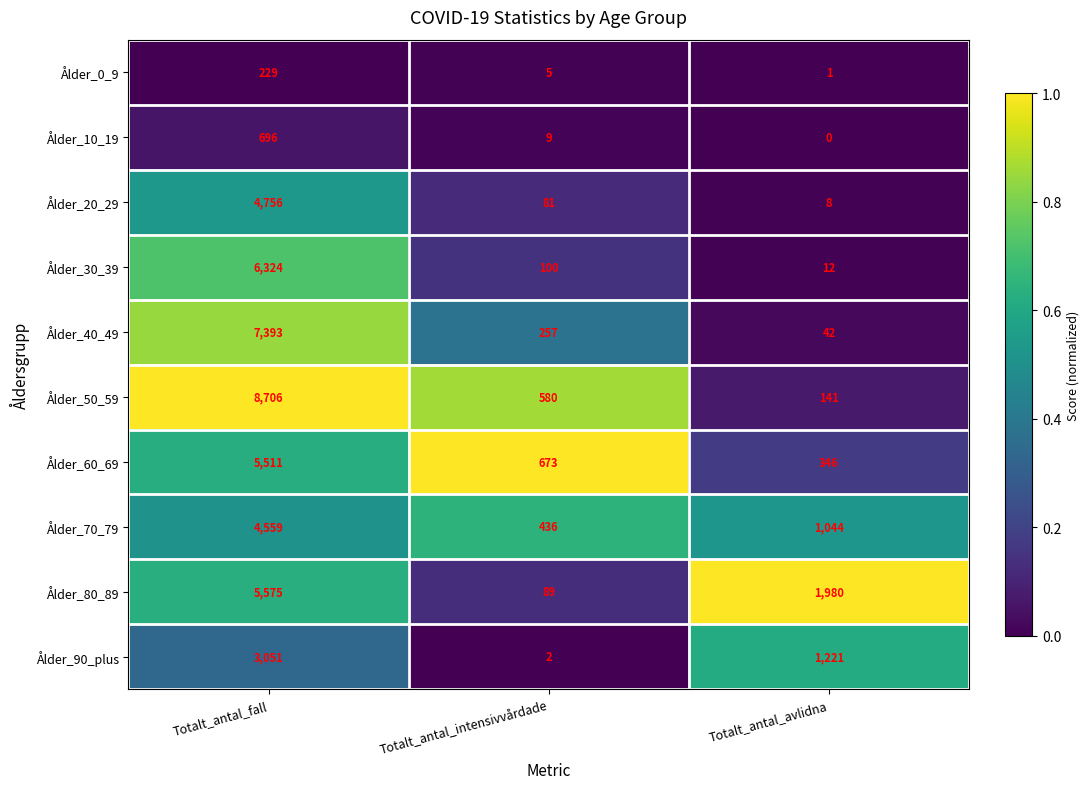

Which label corresponds to the largest value in the chart?

Totalt_antal_fall